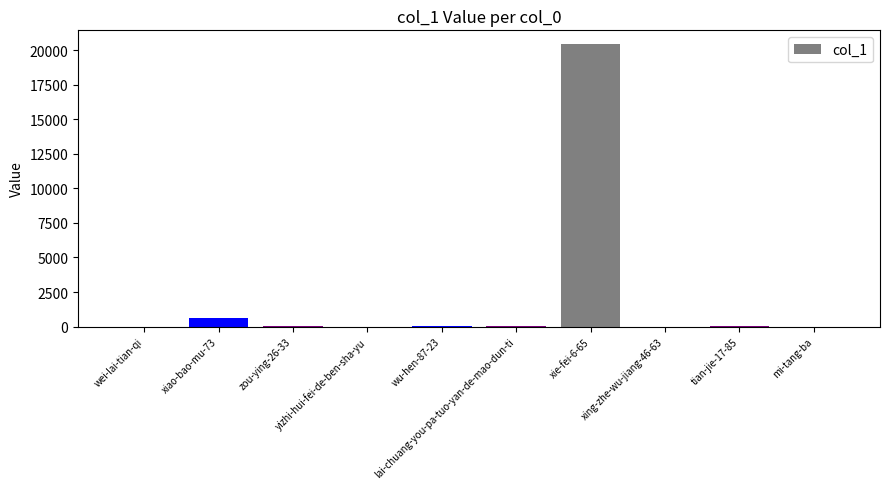

What is the sum of all values?

21126